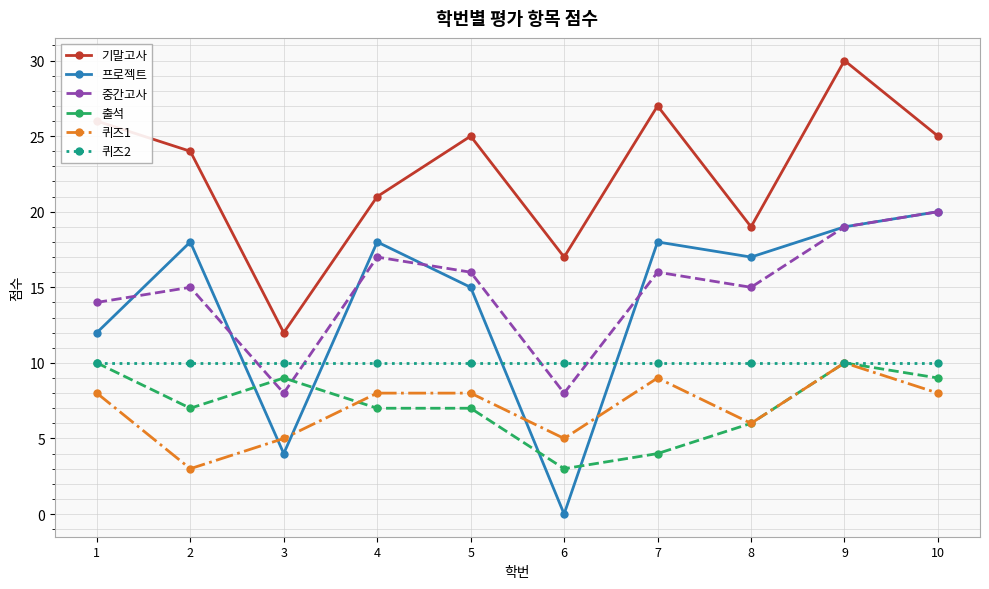

What is the total value across all series at 1?

80